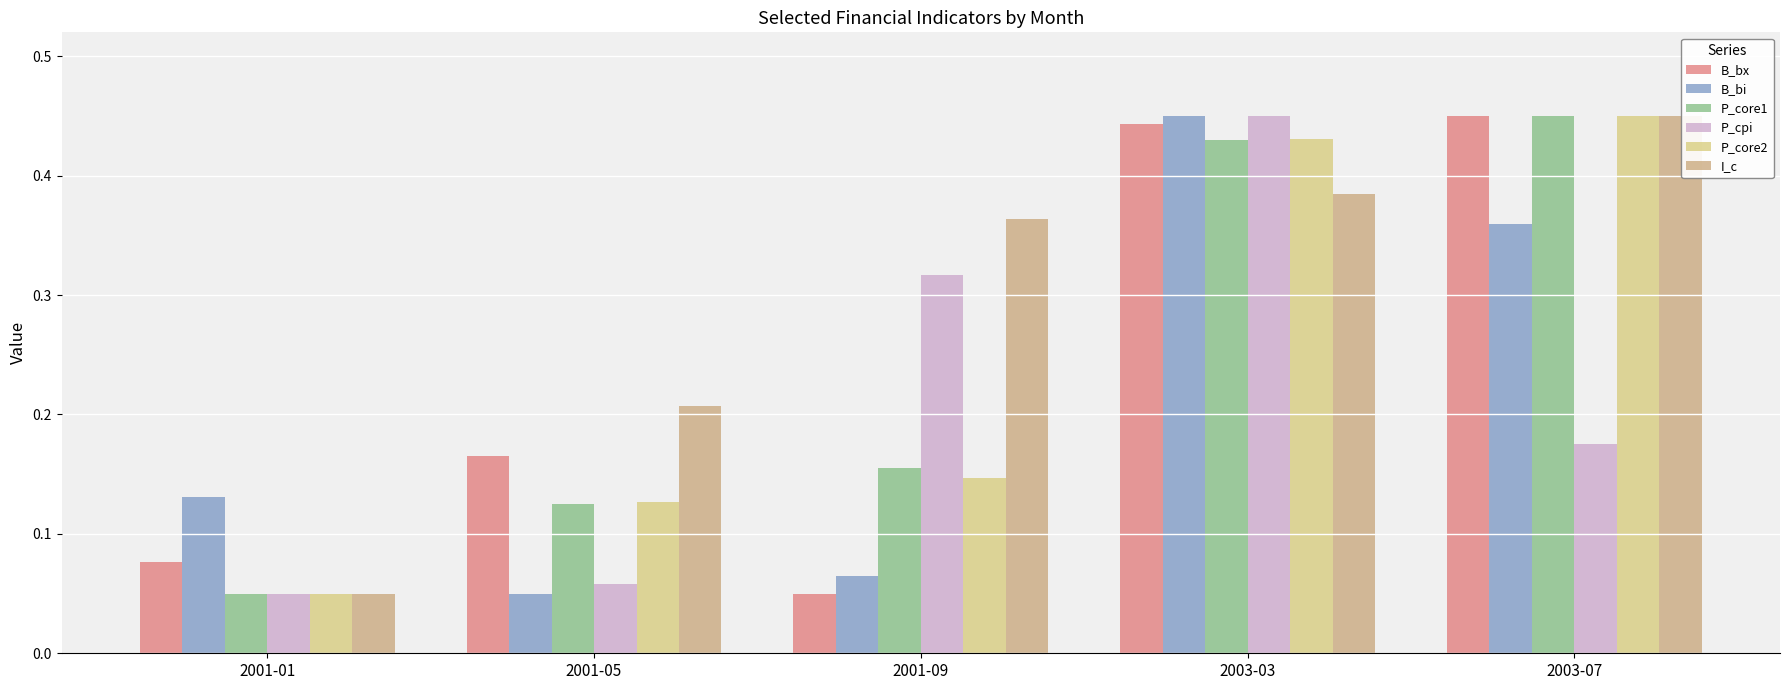

The value of I_c at 2003-03 is 0.2. True or false?

False